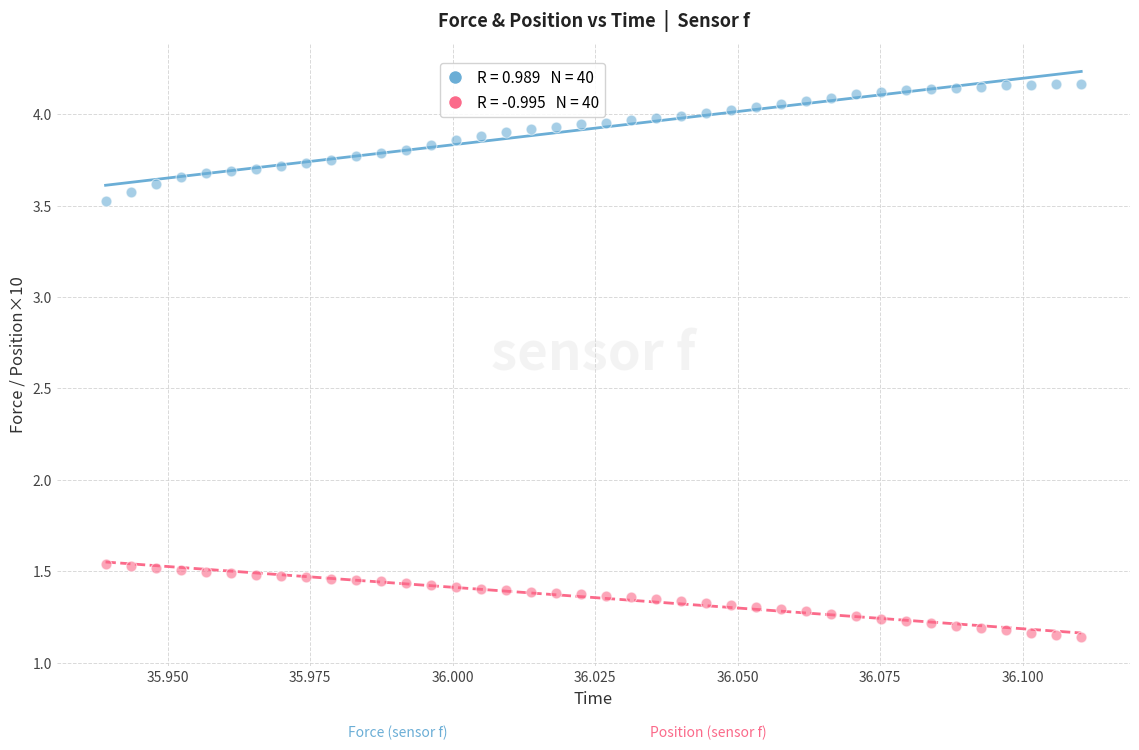

How many data points are displayed?

80